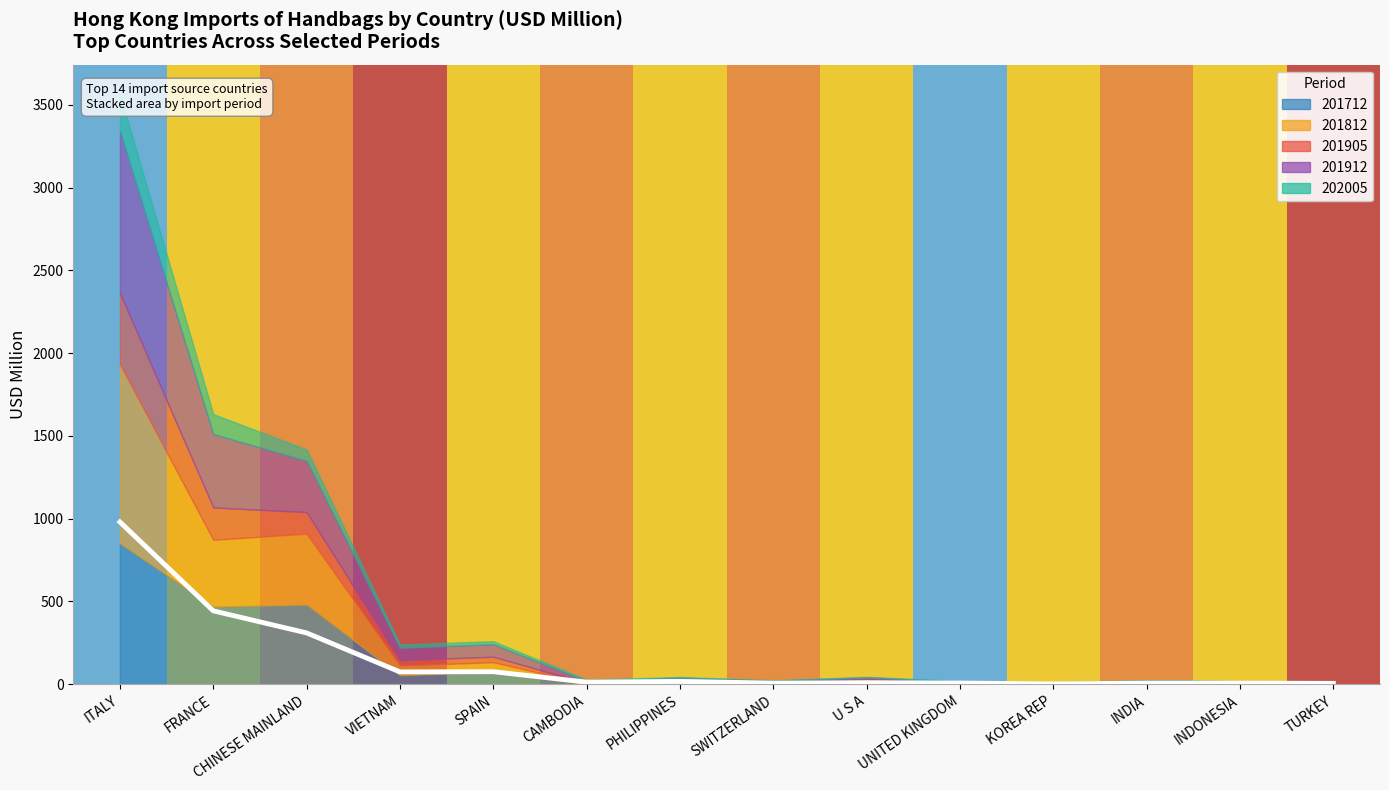

The value at ITALY is 980.2. True or false?

True